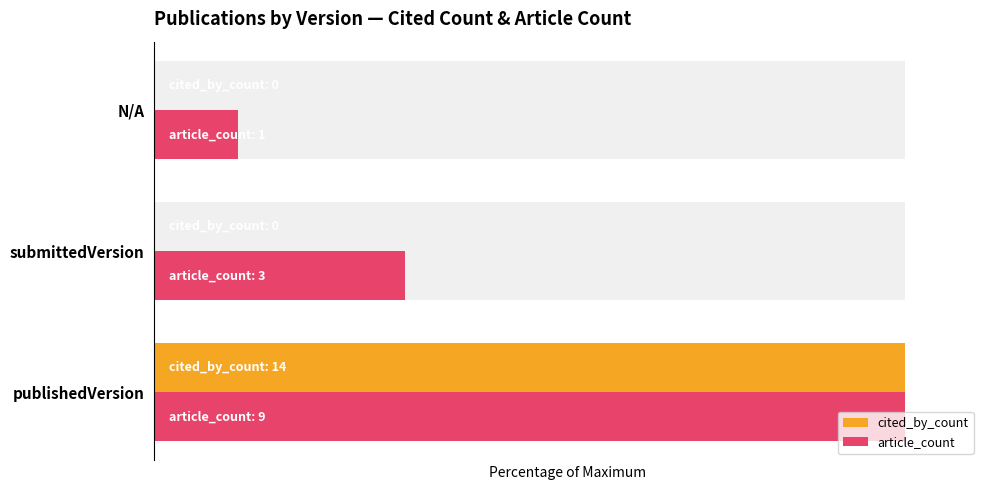

List the series in order of their overall mean, lowest first.

cited_by_count, article_count